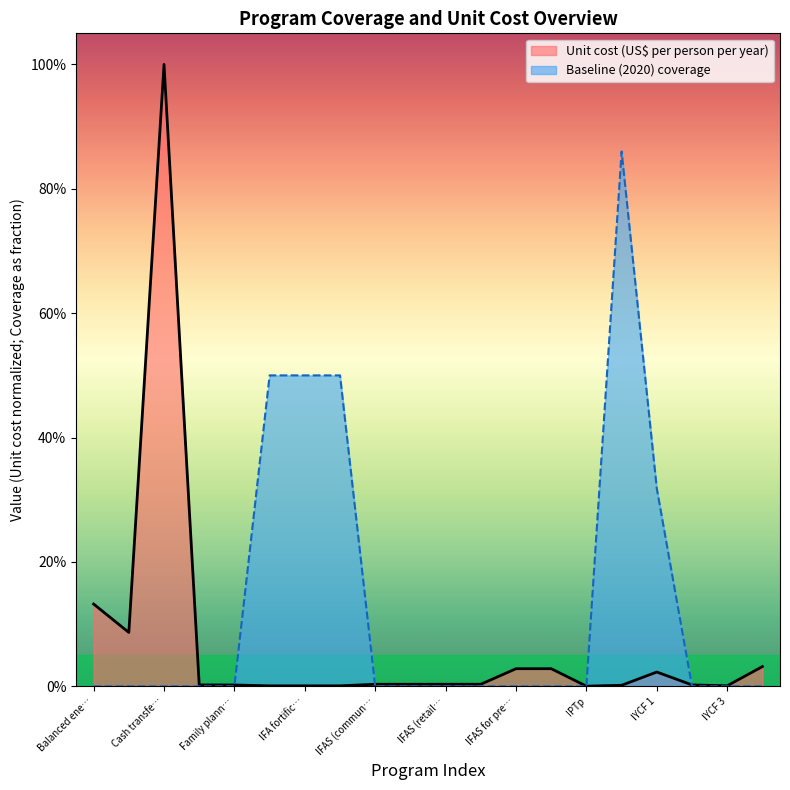

How many Baseline (2020) coverage values are between 0 and 1?

20